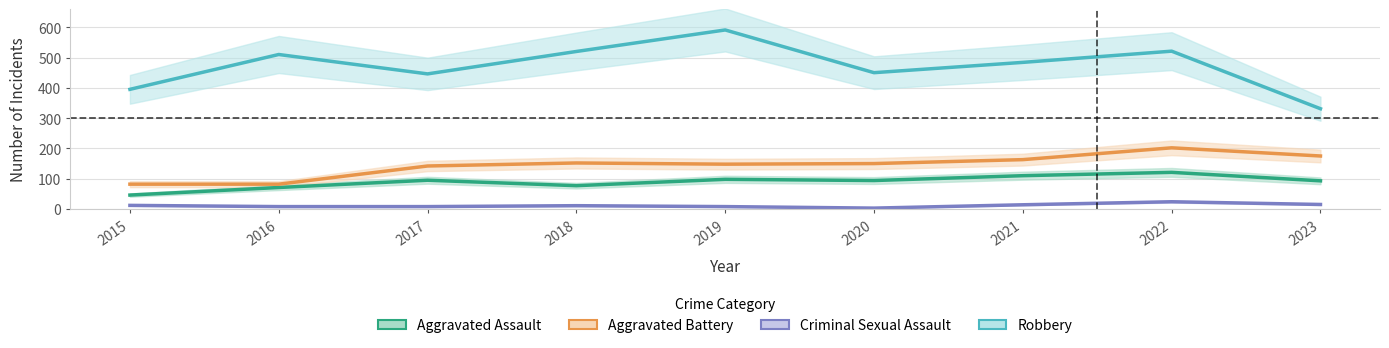

At which label does Aggravated Assault reach its minimum?

2015